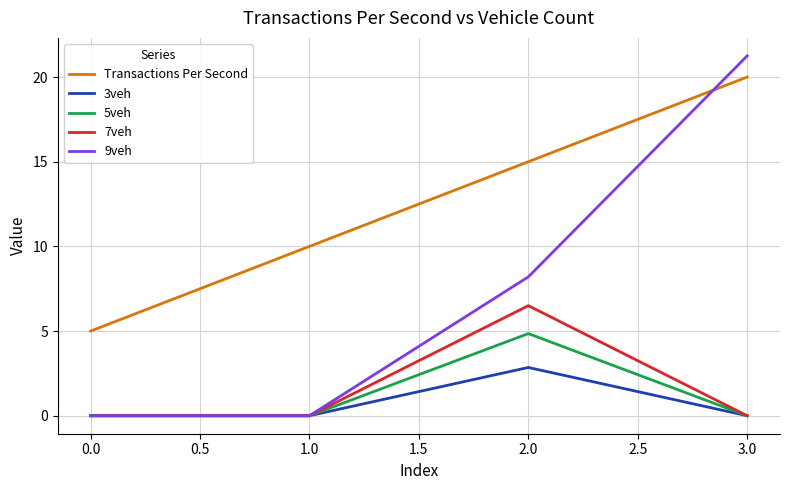

True or false: 9veh has a value of 8.2 at 2.0.

True